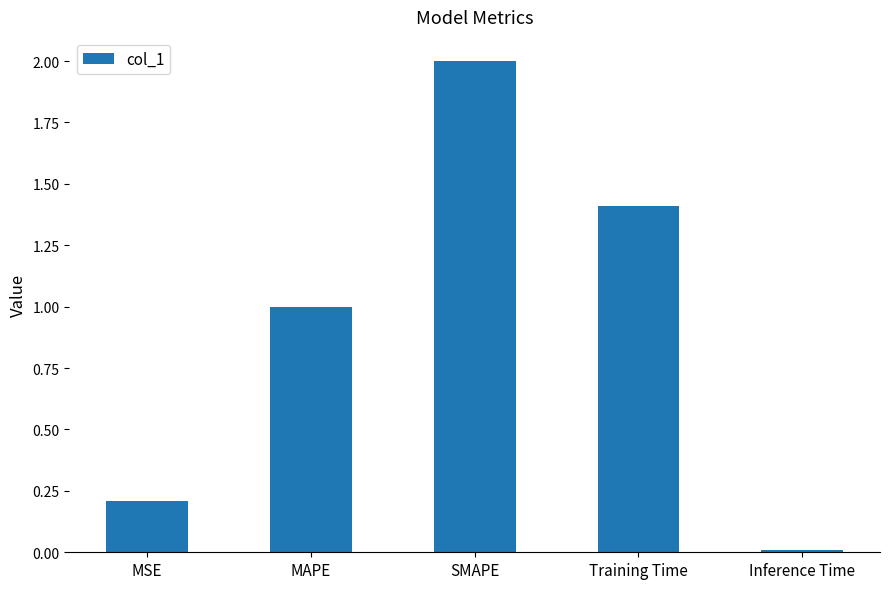

What is the label of the 4th bar from the left?

Training Time